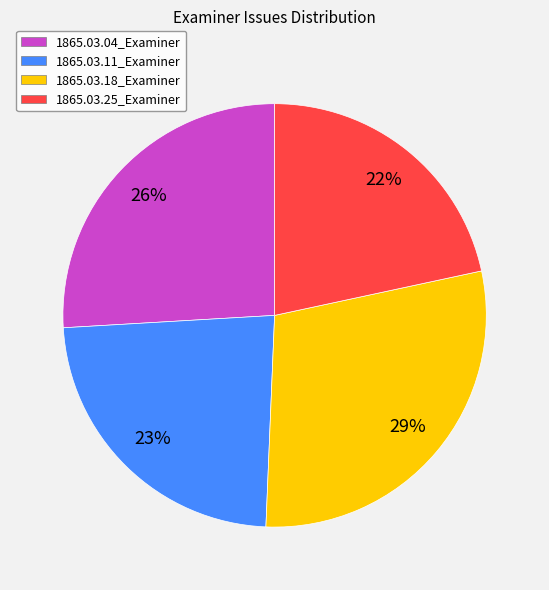

What percentage is the 1865.03.25_Examiner slice, to the nearest percent?

22%